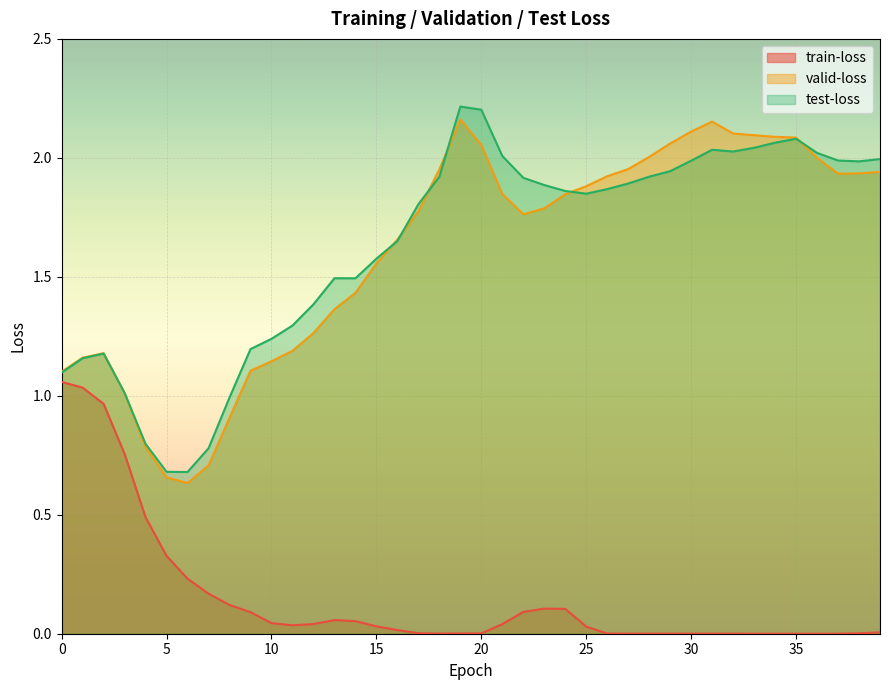

What is the approximate value of test-loss at 1?

1.2